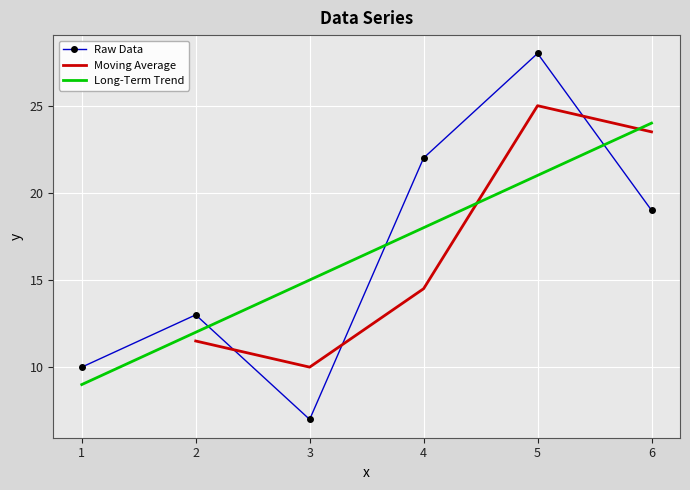

How many values are below 19?

3